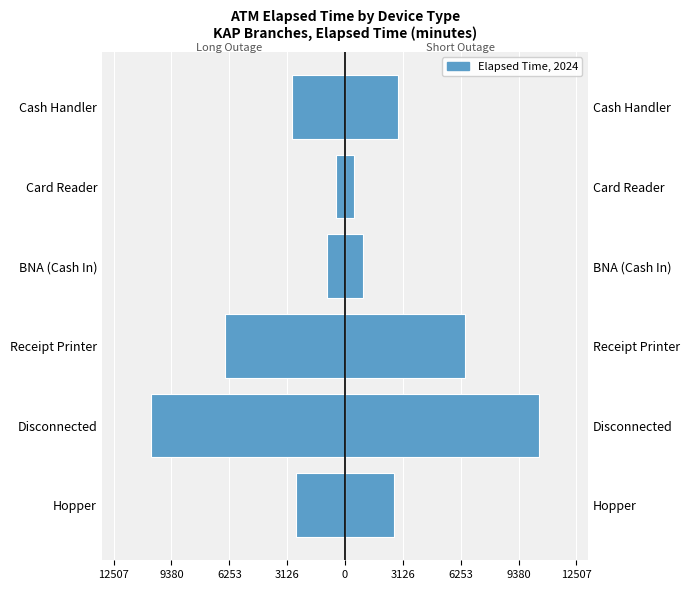

How many values in the Right Side series are below 2865?

3